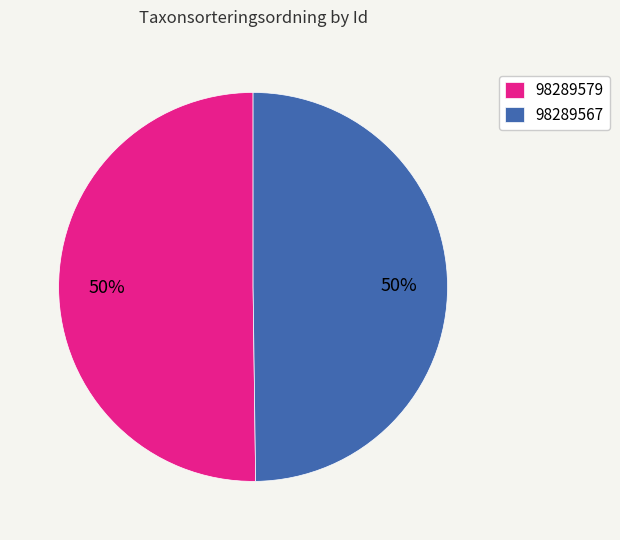

Count the number of slices in the pie.

2